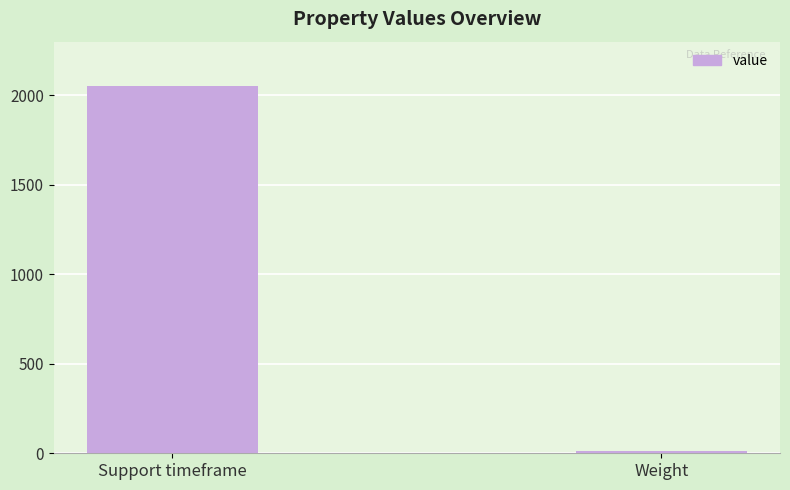

What is the sum of all values?

2060